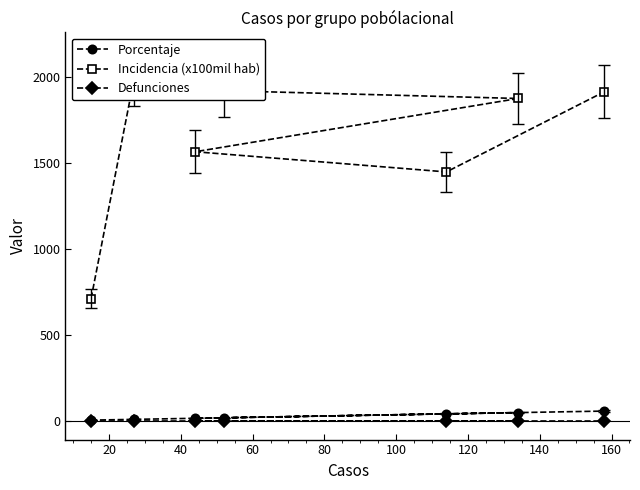

How many values in the Porcentaje series are below 19?

3